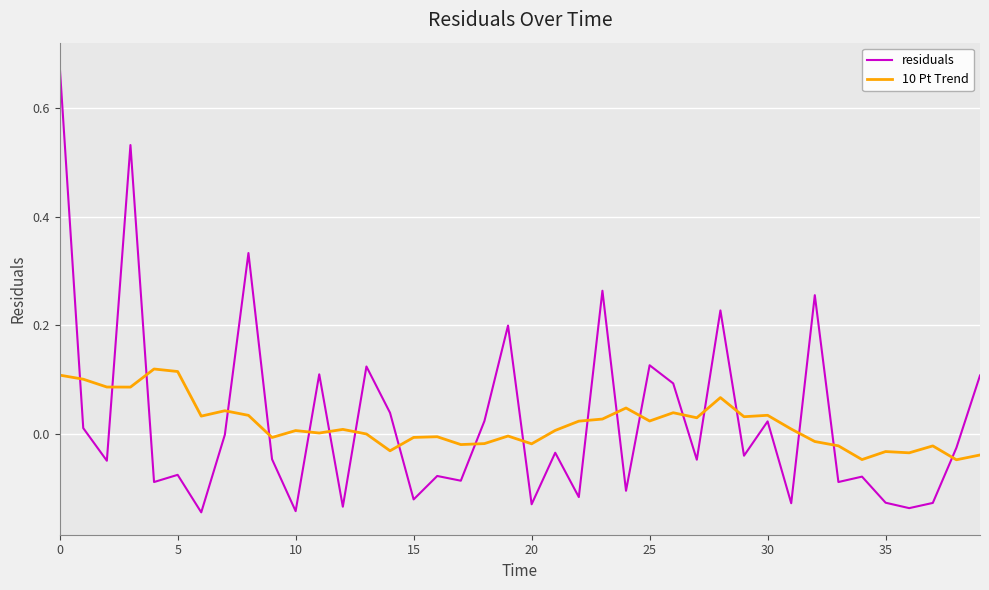

Rank the series by their maximum value, from highest to lowest.

residuals, 10 Pt Trend